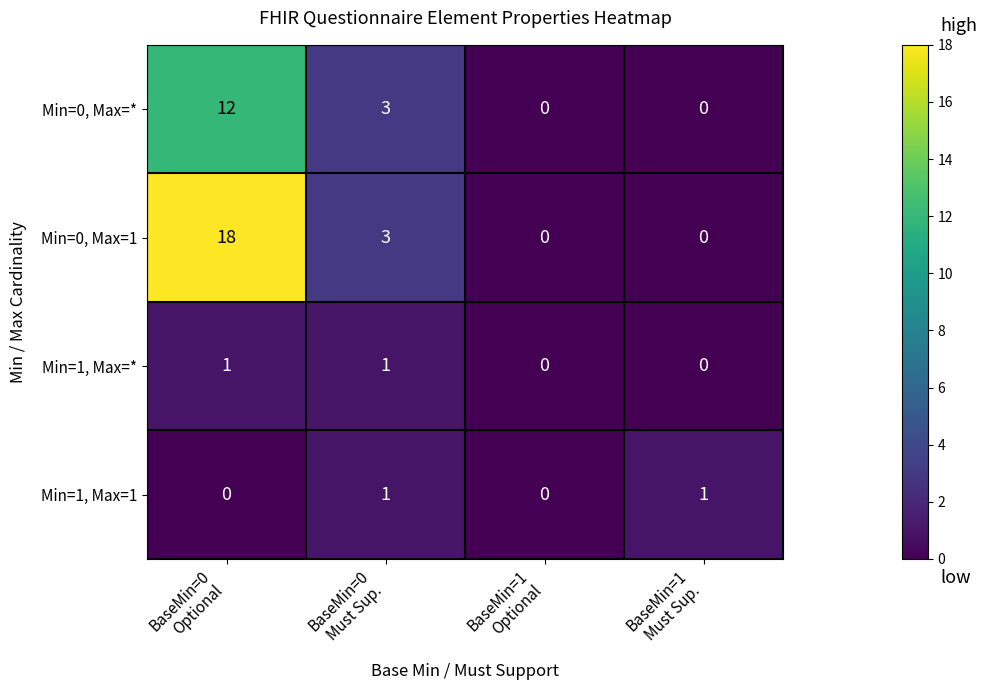

What is the maximum value shown in the chart?

18